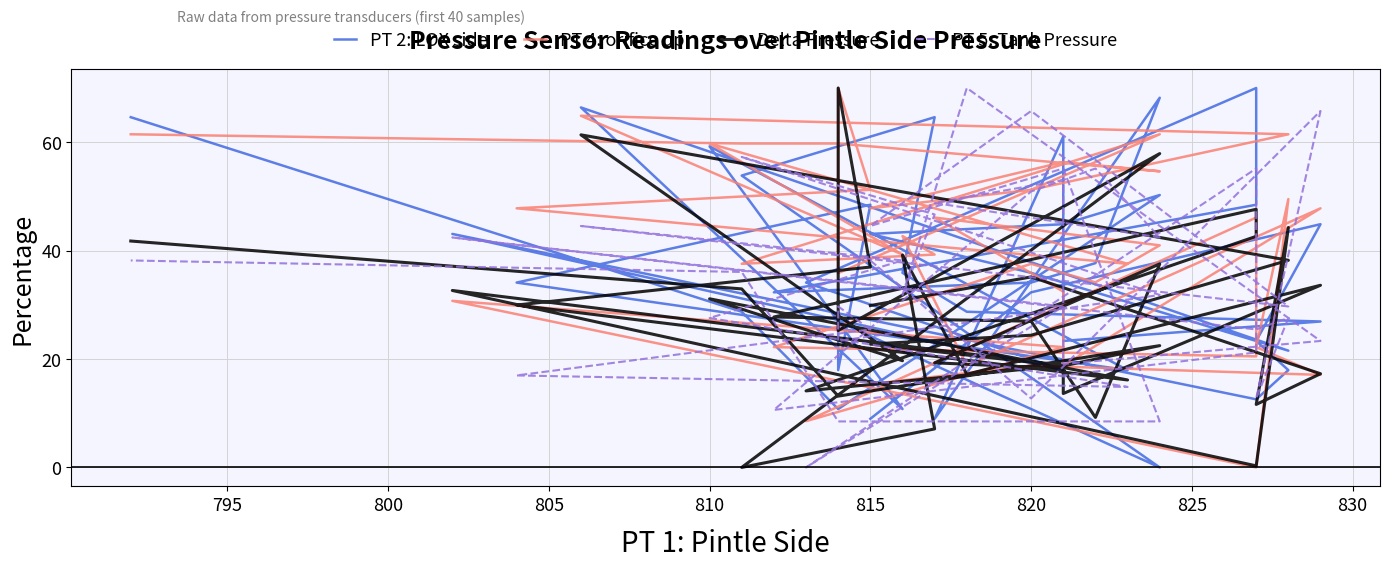

How many data points in PT 5: Tank Pressure are less than 31?

19